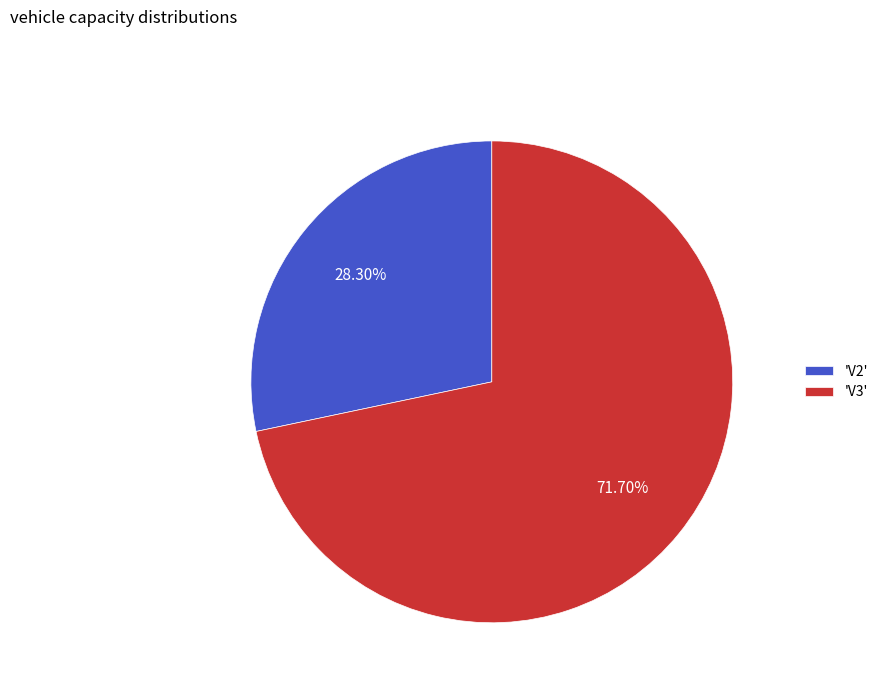

Combined, do 'V2' and 'V3' account for over 50%?

Yes